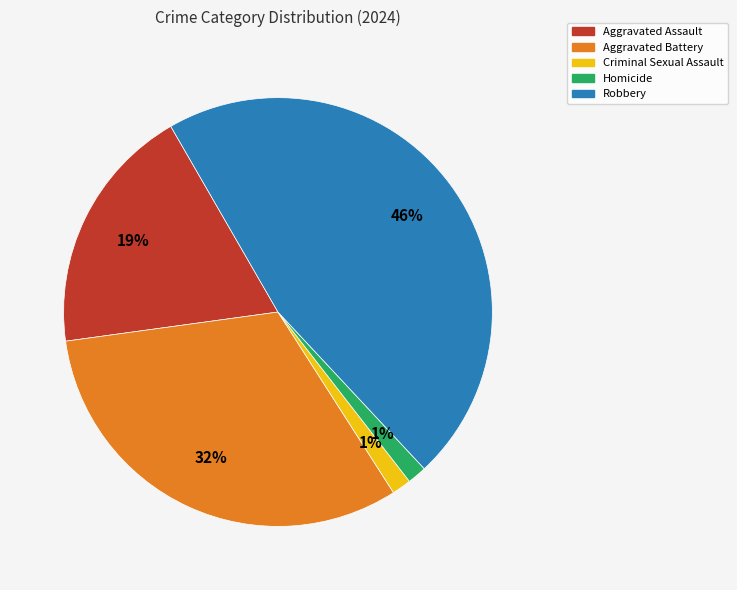

What is the largest slice in the pie chart?

Robbery